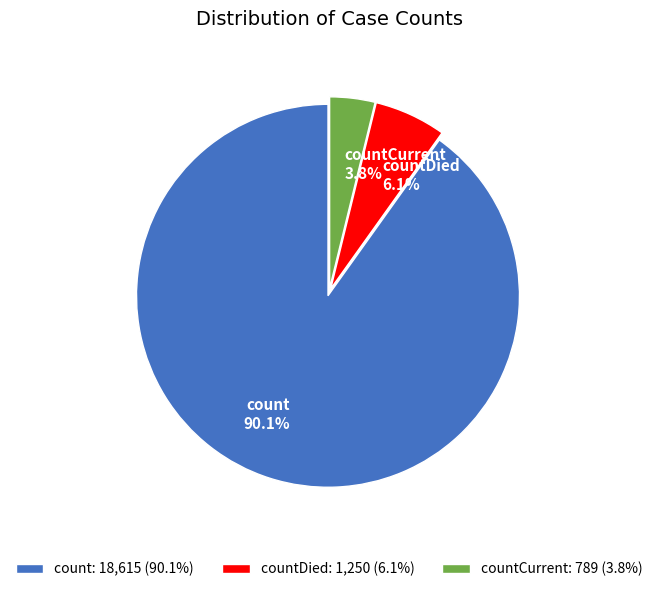

Rank the categories by value from lowest to highest.

countCurrent, countDied, count